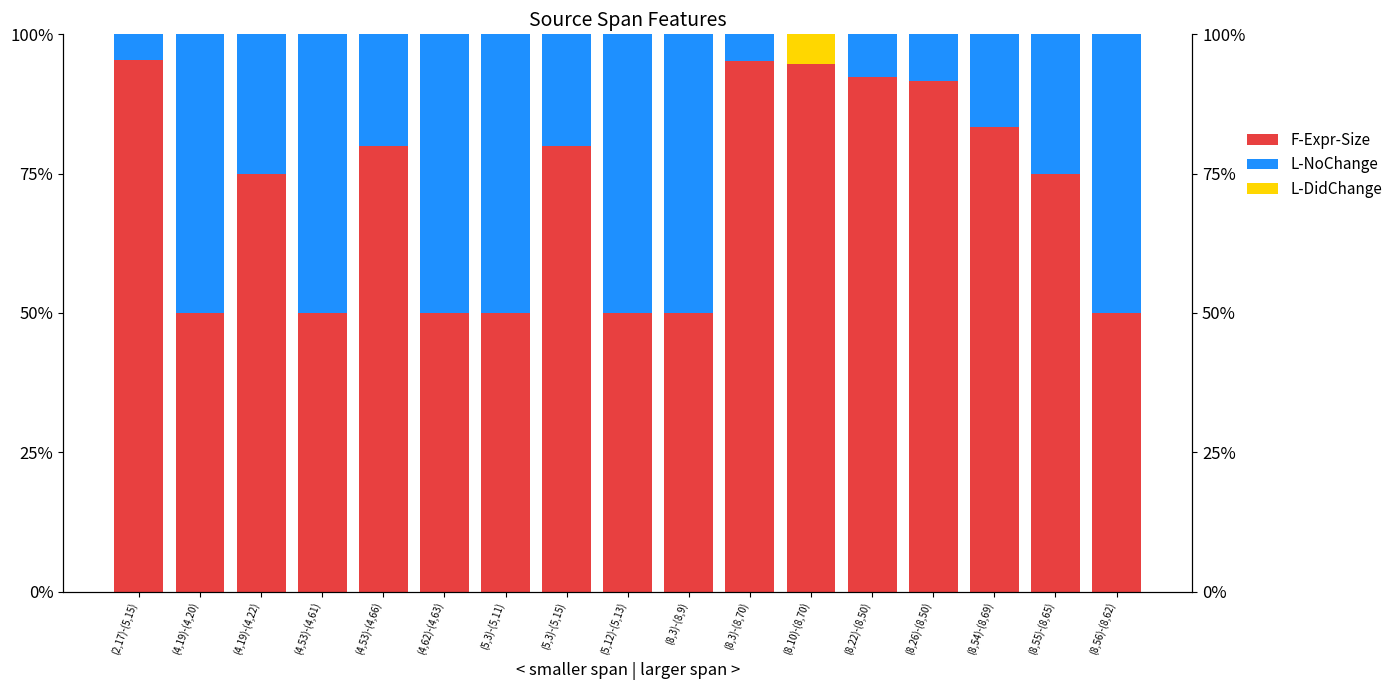

What is the approximate value of L-NoChange at (5,3)-(5,11)?

50.0